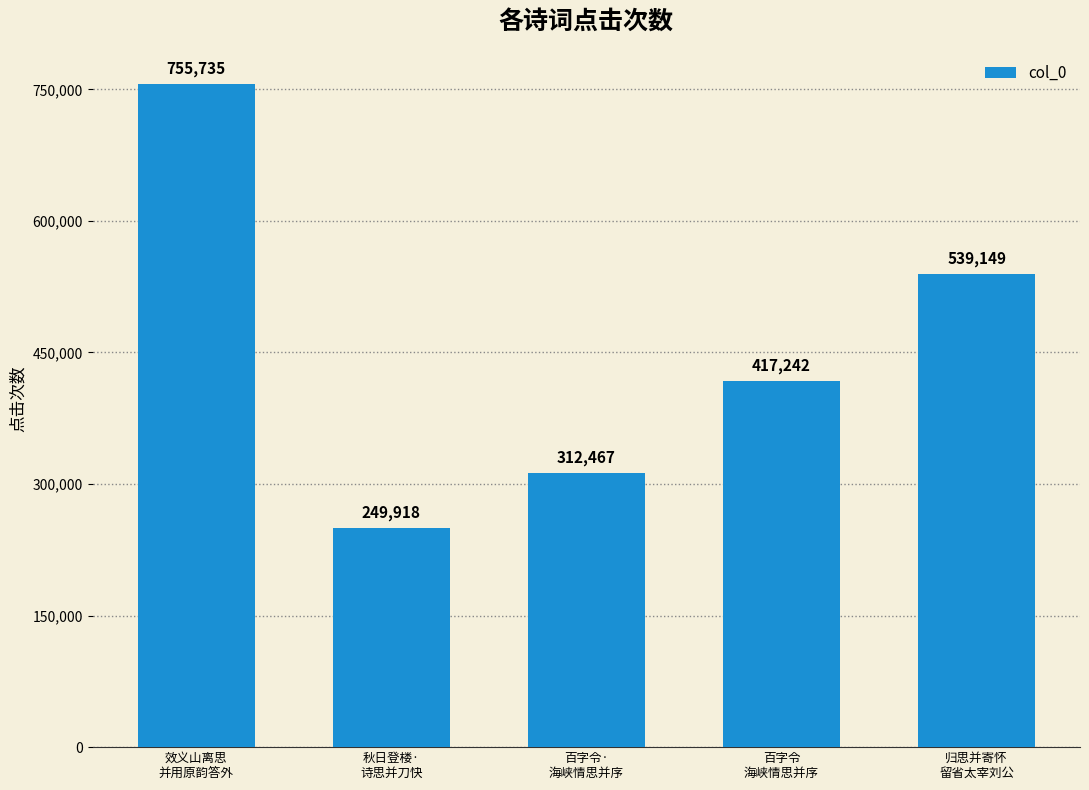

What is the maximum value shown in the chart?

755735